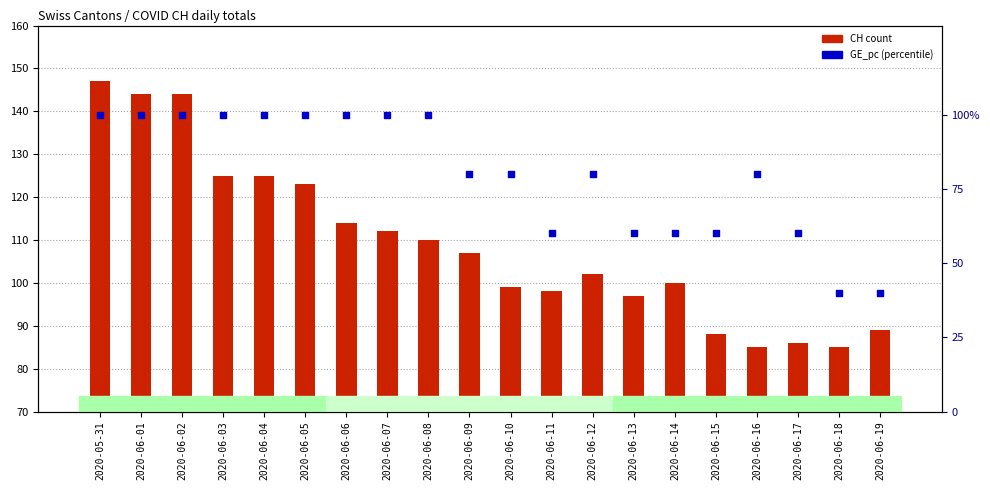

What are all the series names shown in the legend?

CH count, GE_pc percentile